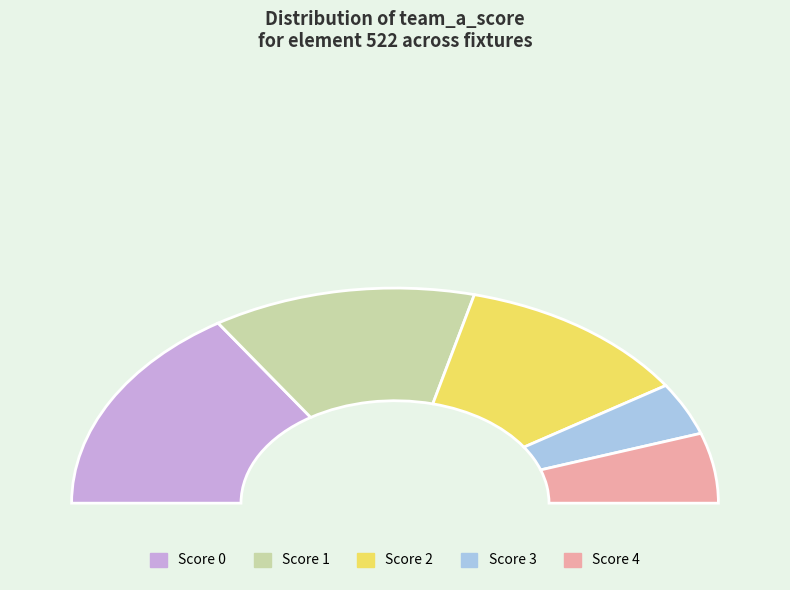

Does any single category account for the majority?

No